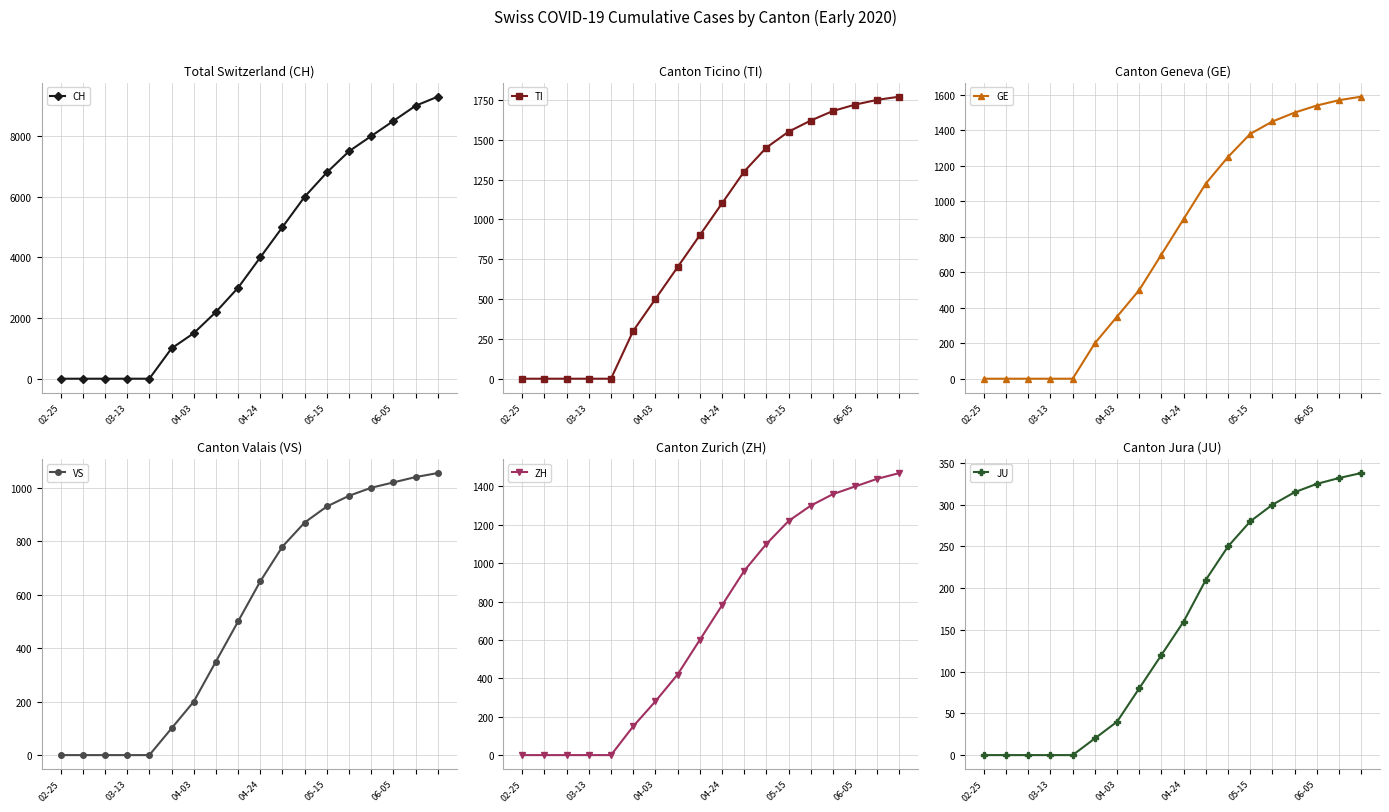

Count the number of data series in this chart.

6